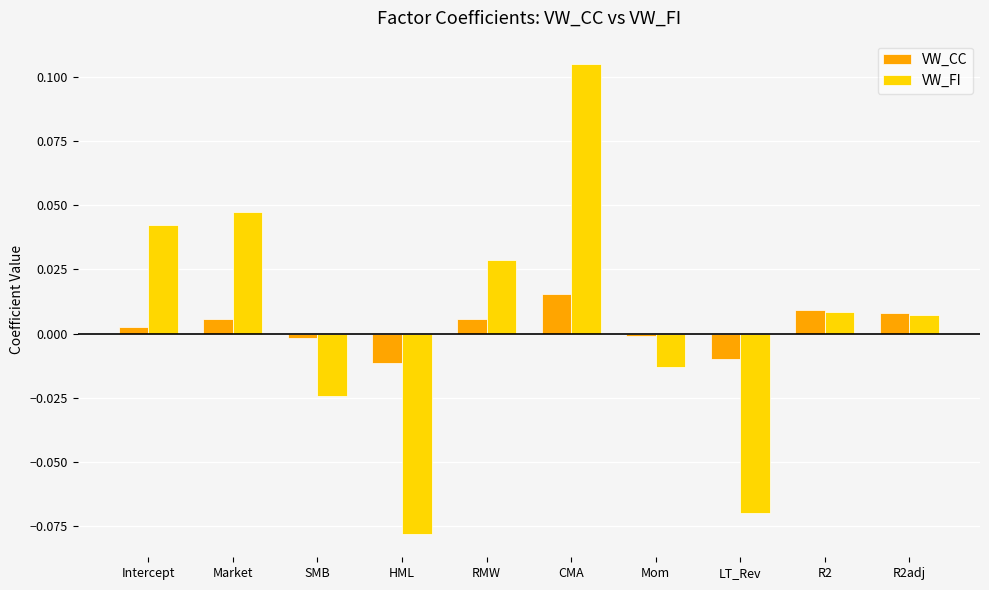

How many values in VW_FI are below zero?

4